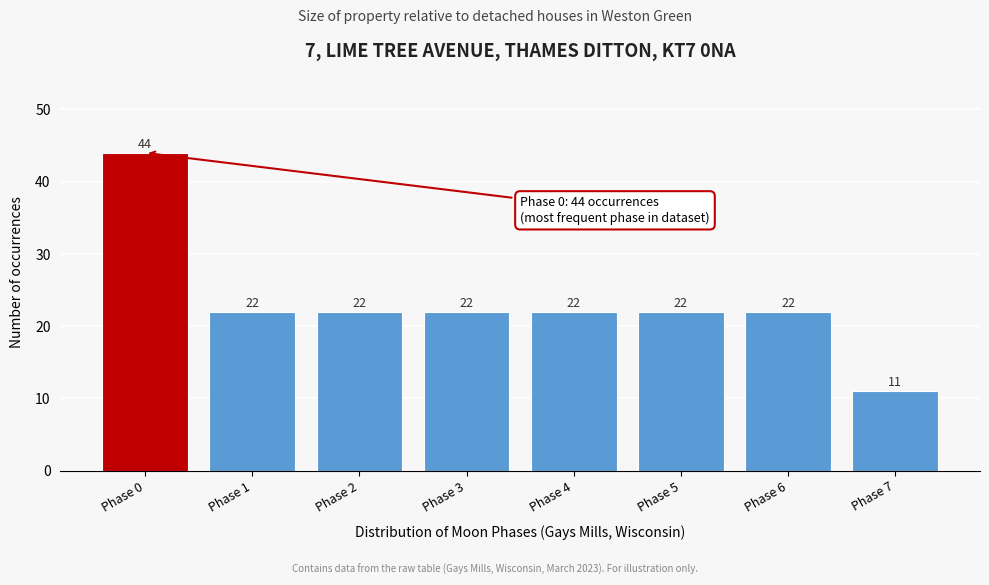

Reading right to left, what are all the values shown in this chart?

11	22	22	22	22	22	22	44